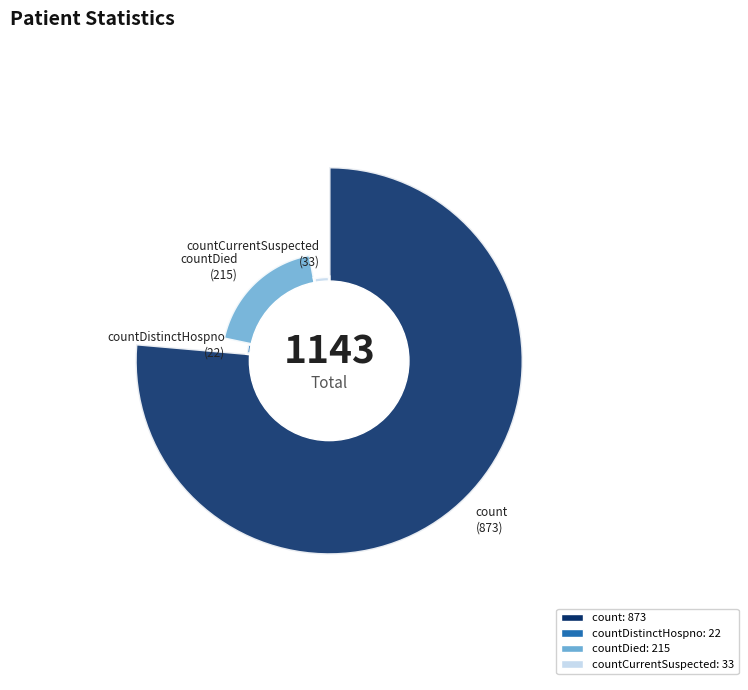

The countCurrent slice represents 11% of the pie. True or false?

False